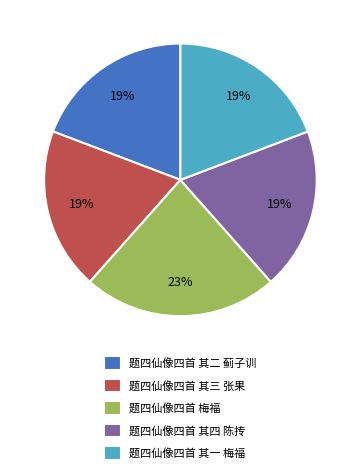

Which slice is the largest?

题四仙像四首 梅福